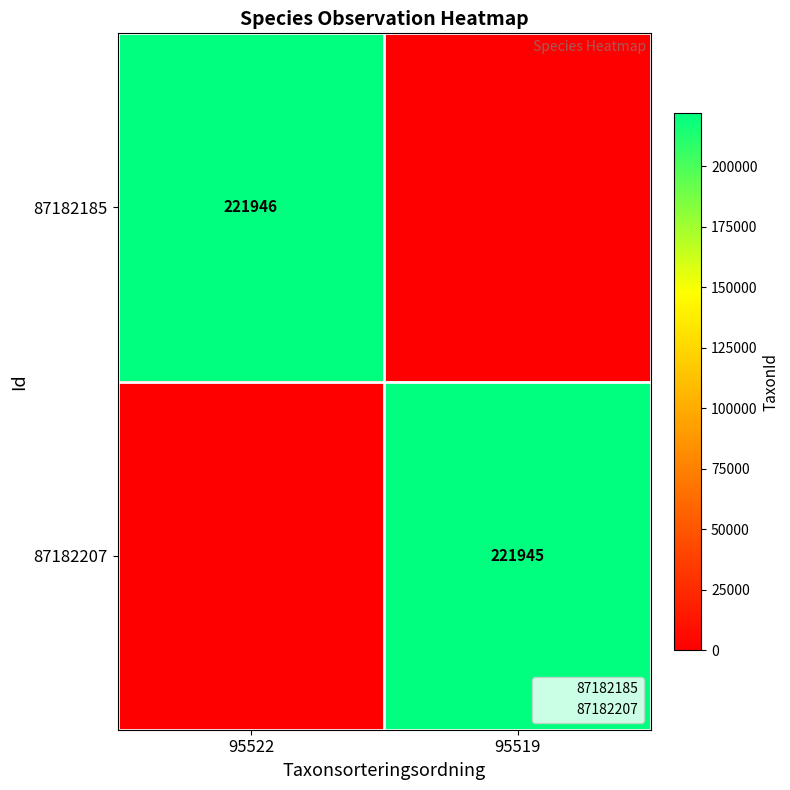

Between 95522 and 95519, which series saw the biggest shift?

87182185